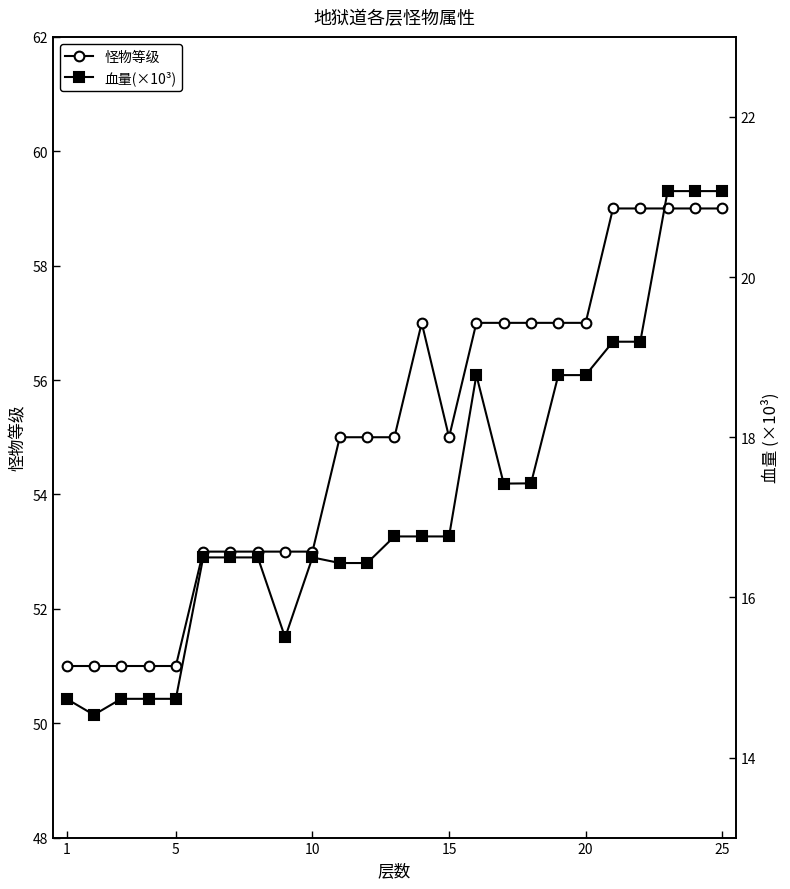

What is the minimum value for 怪物等级?

51